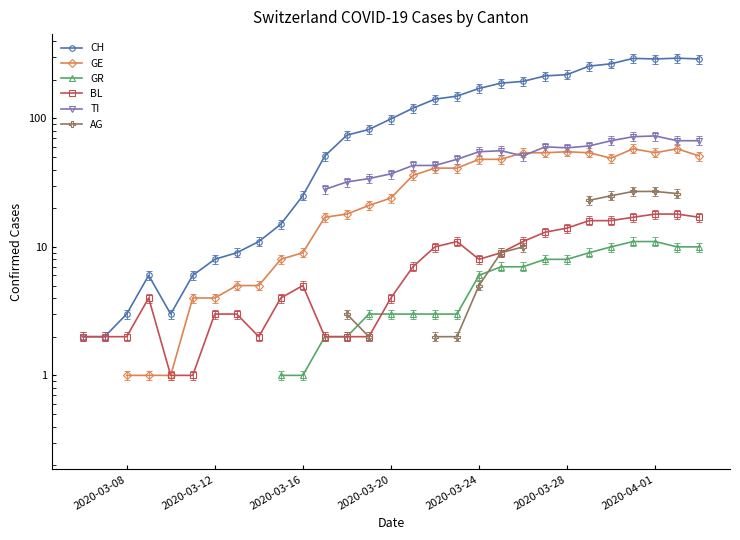

Between 17 and 30, which is larger?

30